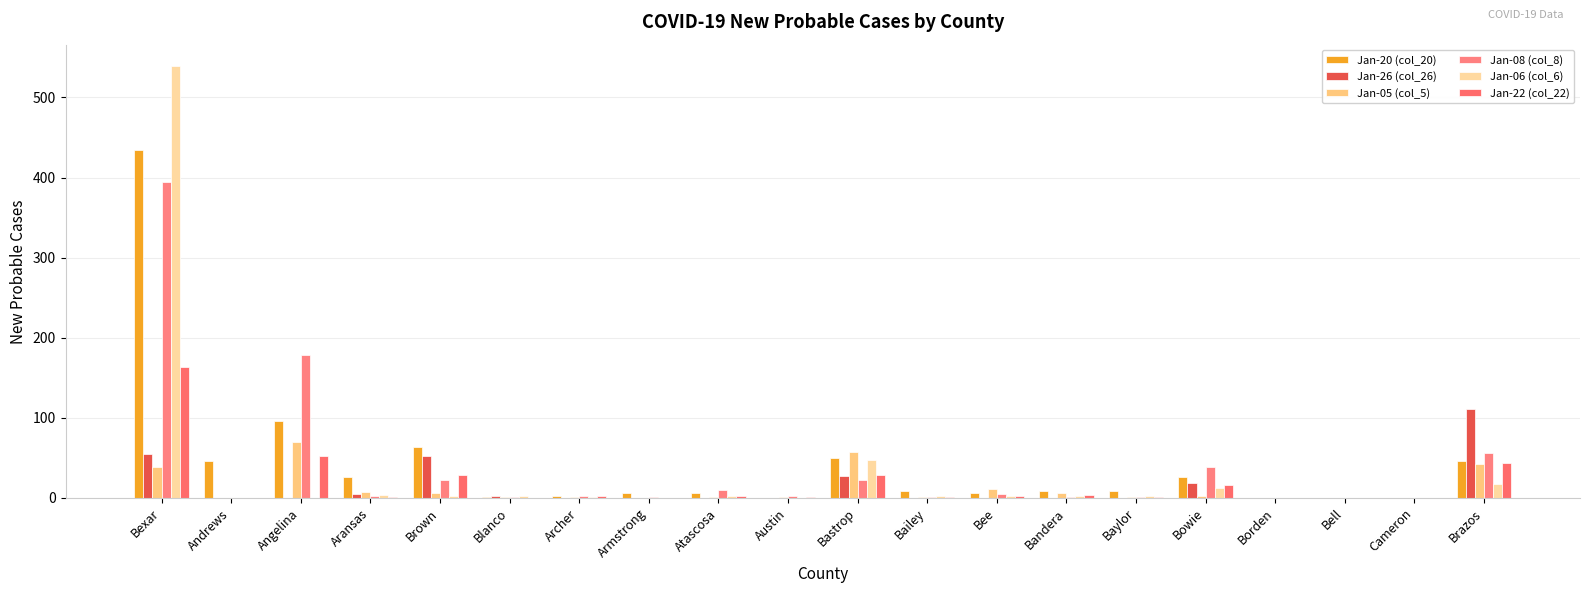

Rank the series by their maximum value, from lowest to highest.

Jan-05 (col_5), Jan-26 (col_26), Jan-22 (col_22), Jan-08 (col_8), Jan-20 (col_20), Jan-06 (col_6)